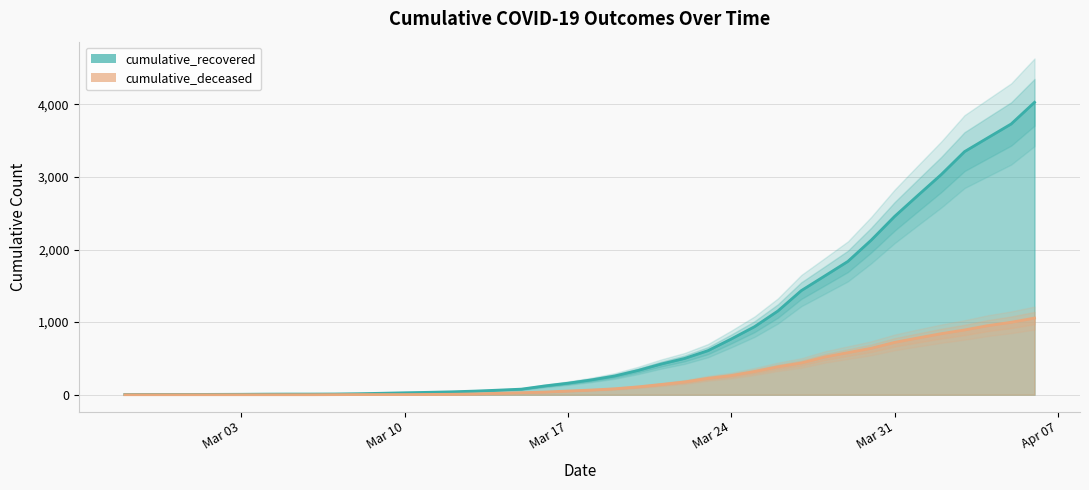

What is the average value of the cumulative_recovered series?

894